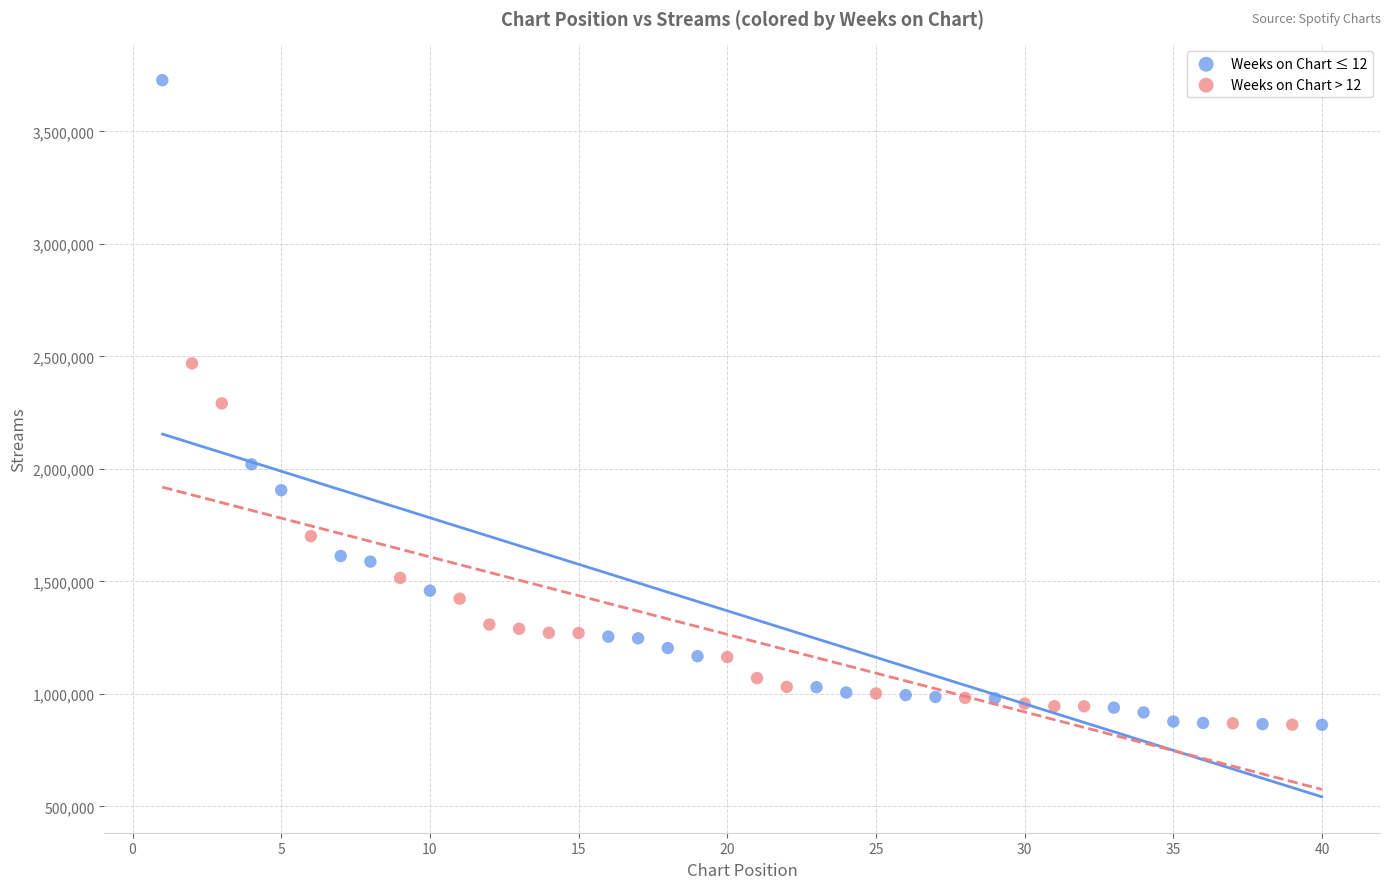

What are all the series names shown in the legend?

Weeks on Chart ≤ 12, Weeks on Chart > 12